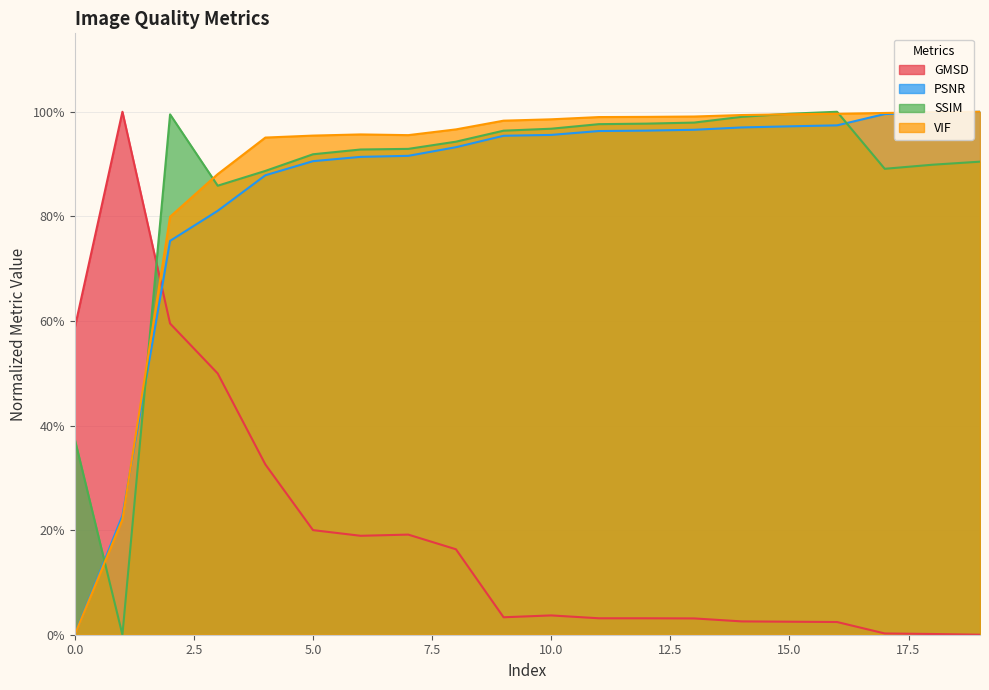

In GMSD, how many points are lower than both neighbors (excluding endpoints)?

2